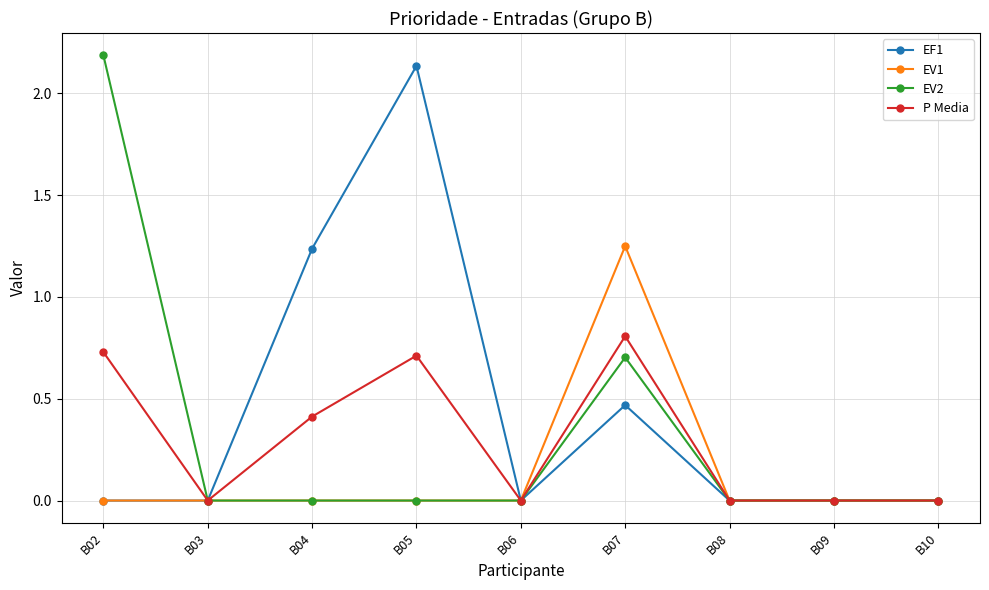

What is the greatest value displayed?

2.2